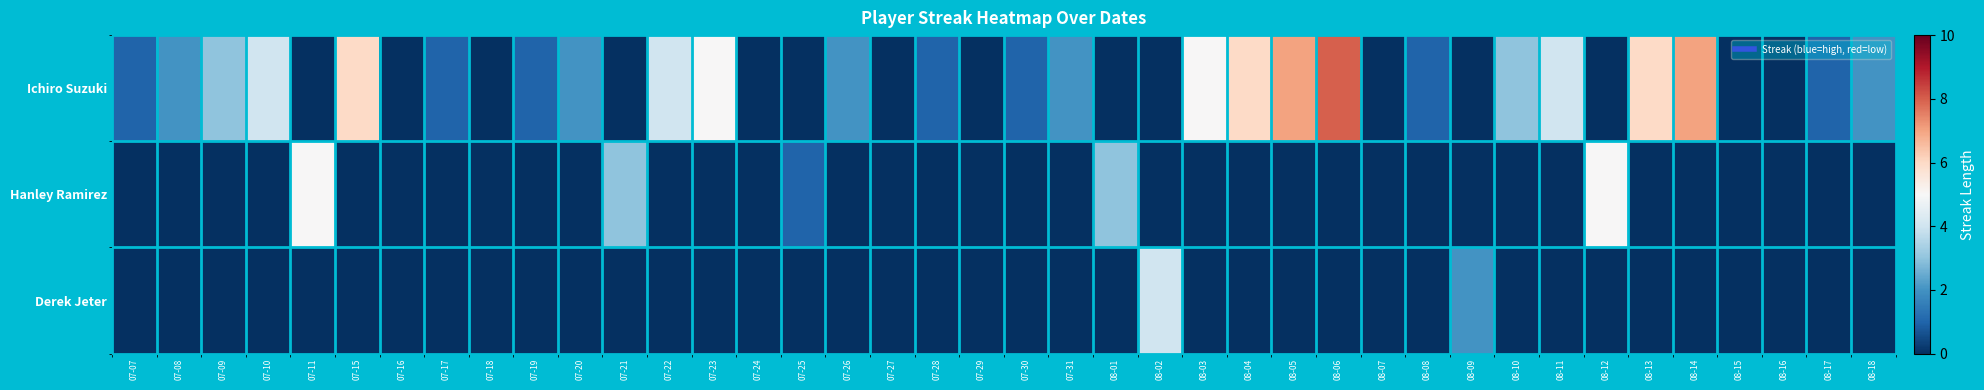

What is the difference between the highest and lowest values at 08-09?

2